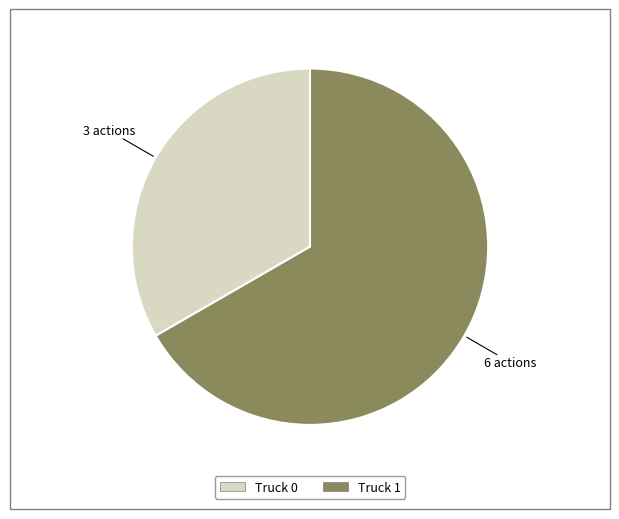

Which category accounts for the majority?

Truck 1